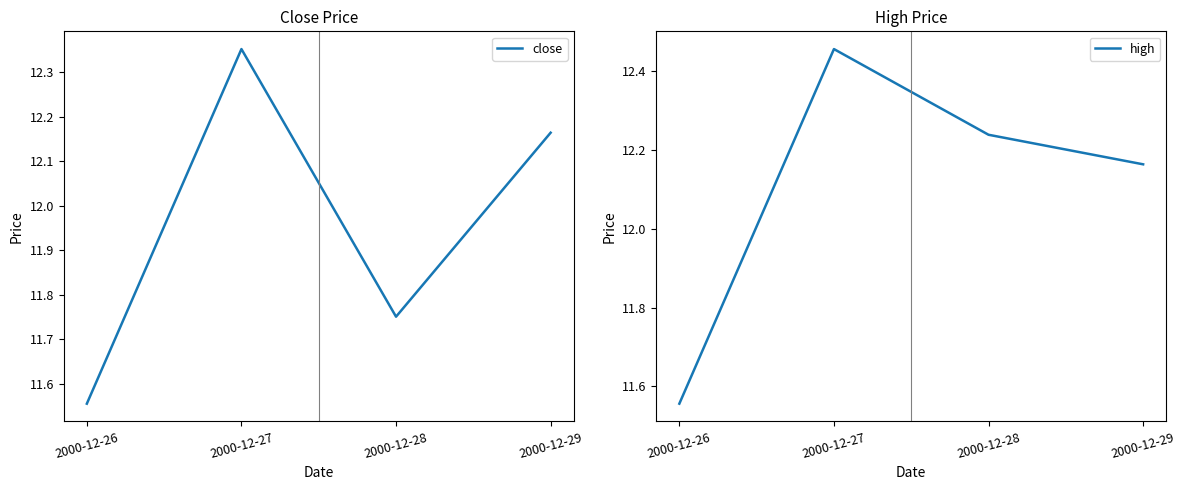

Is the value of high at 2000-12-26 greater than the value of close at 2000-12-26?

No